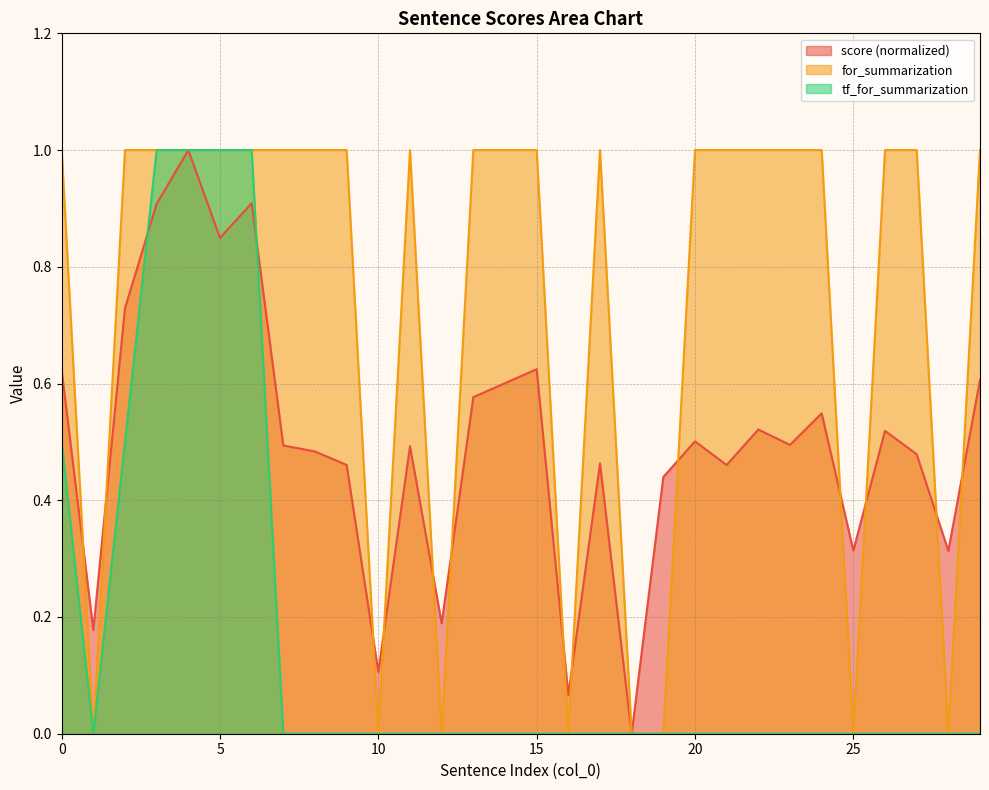

What is the total value across all series at 27?

1.5